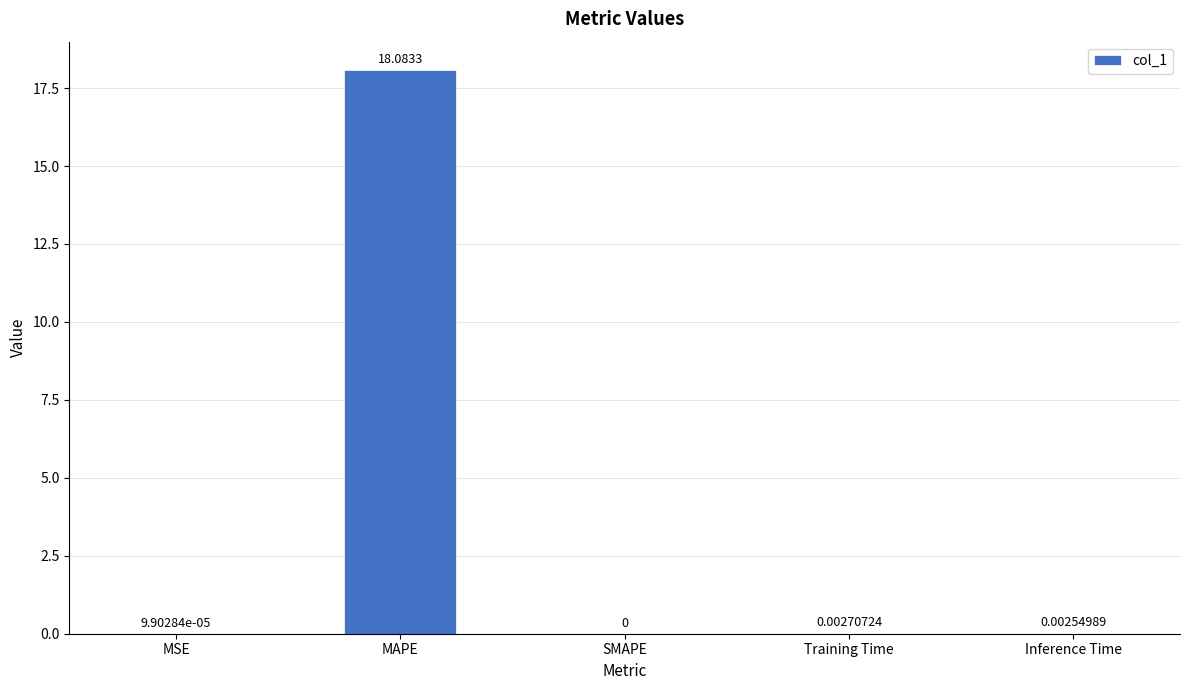

At which label is the value closest to 9?

Training Time